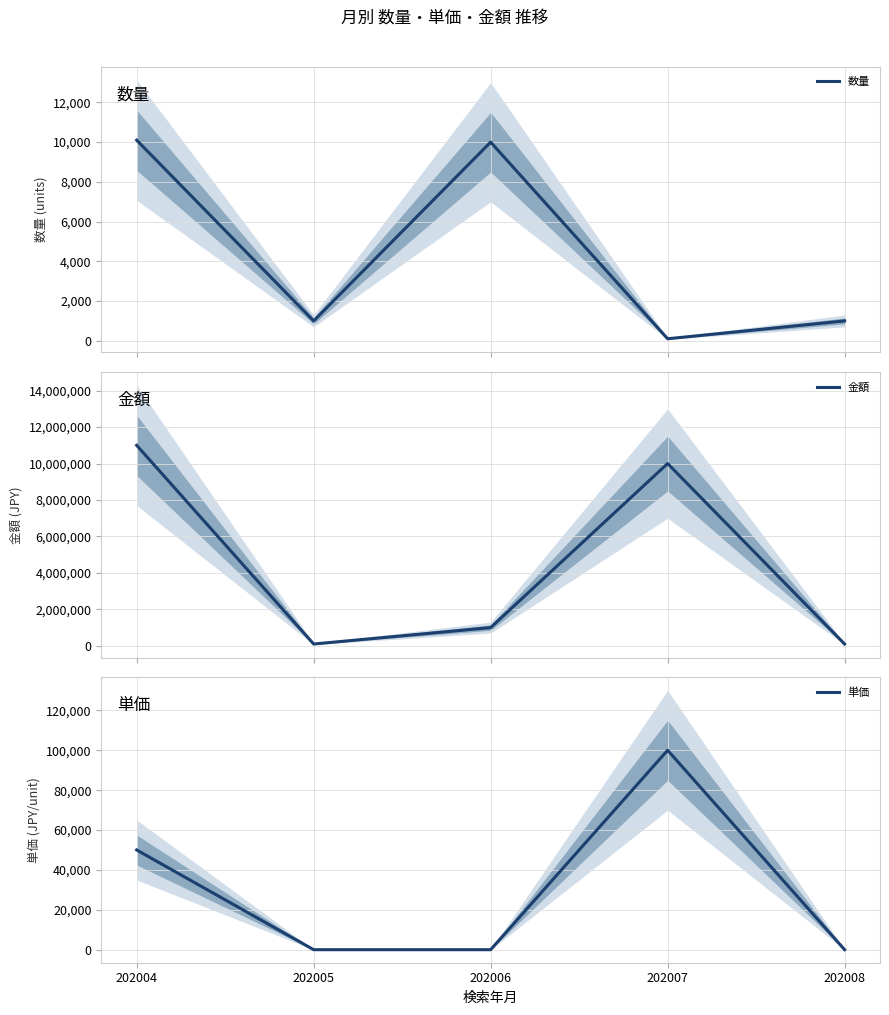

In 金額, how many points are lower than both neighbors (excluding endpoints)?

1